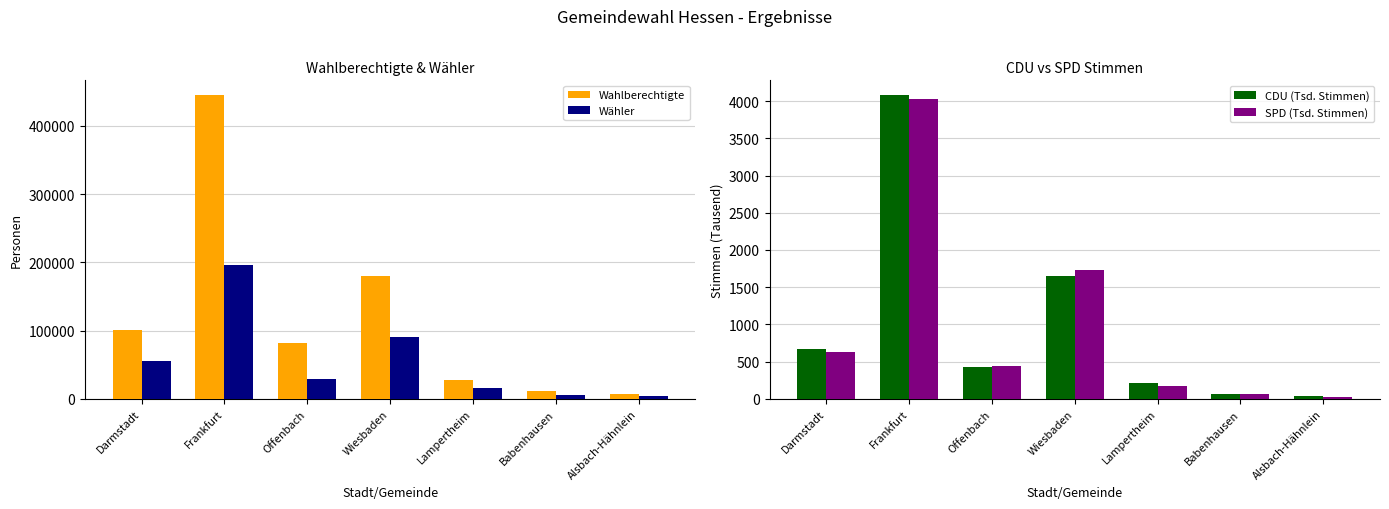

Is the value of Wahlberechtigte at Alsbach-Hähnlein greater than the value of CDU (Tsd. Stimmen) at Offenbach?

Yes